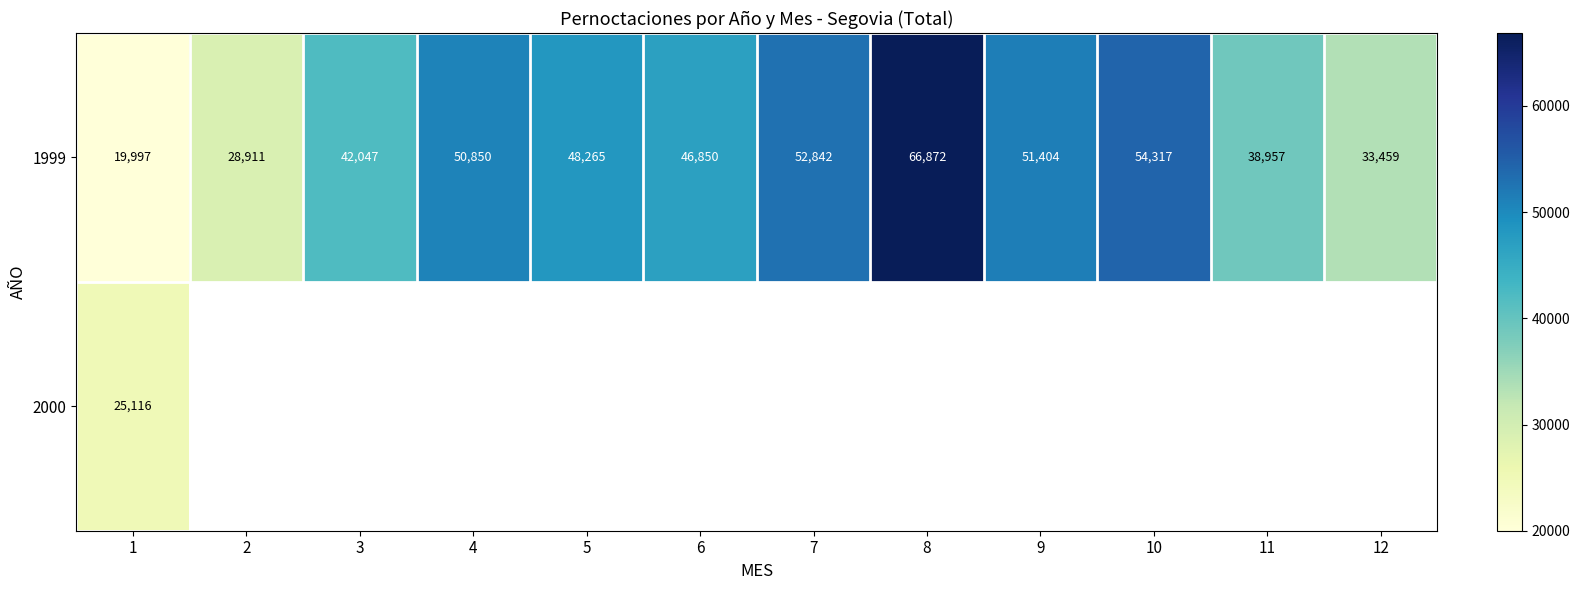

At which label is 1999 closest to 43434?

3